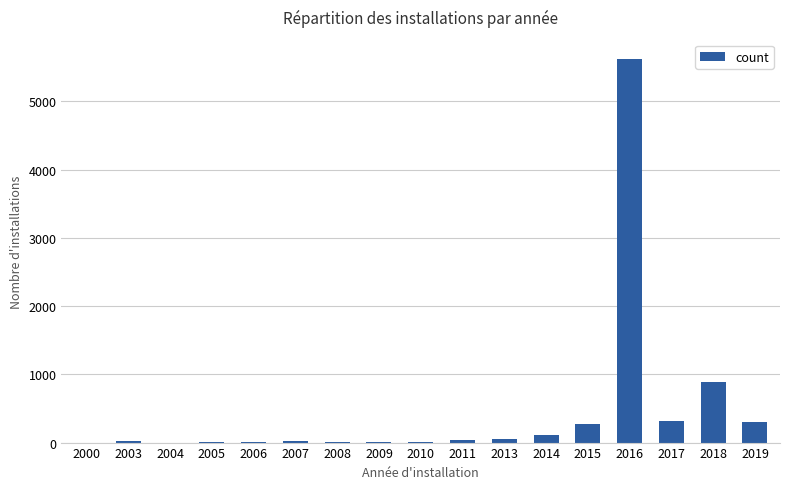

What is the sum of all values?

7672